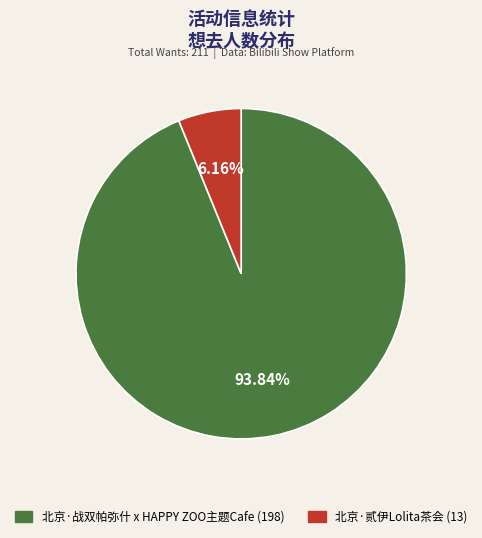

The 北京·贰伊Lolita茶会 slice represents 6% of the pie. True or false?

True